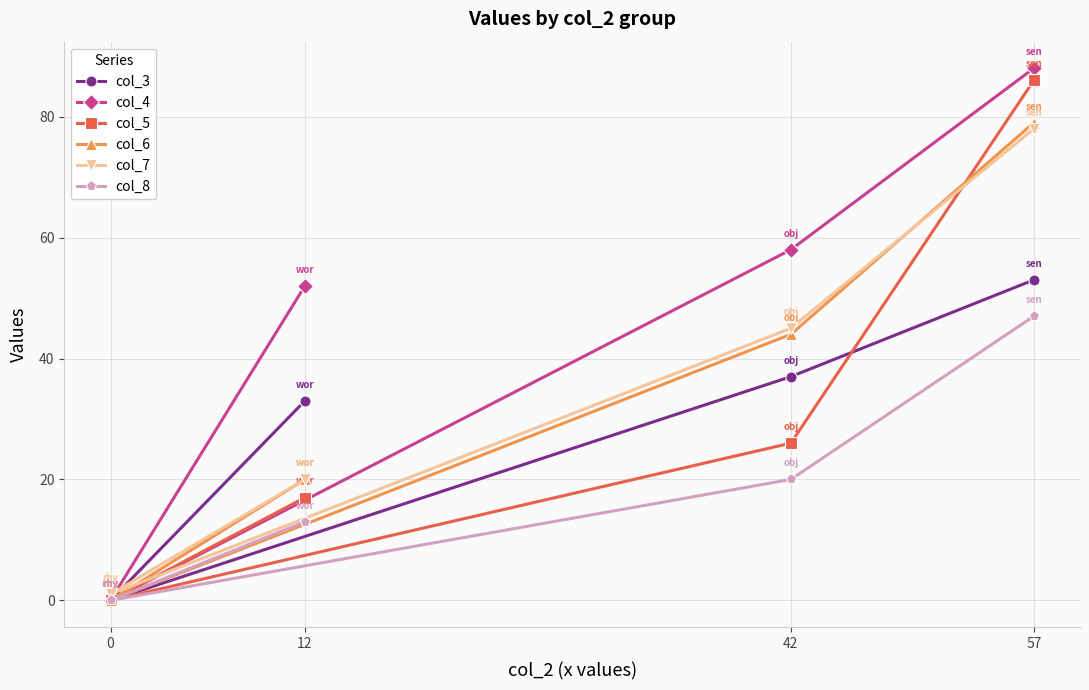

True or false: col_6 has more than 0 points higher than both neighbors.

False